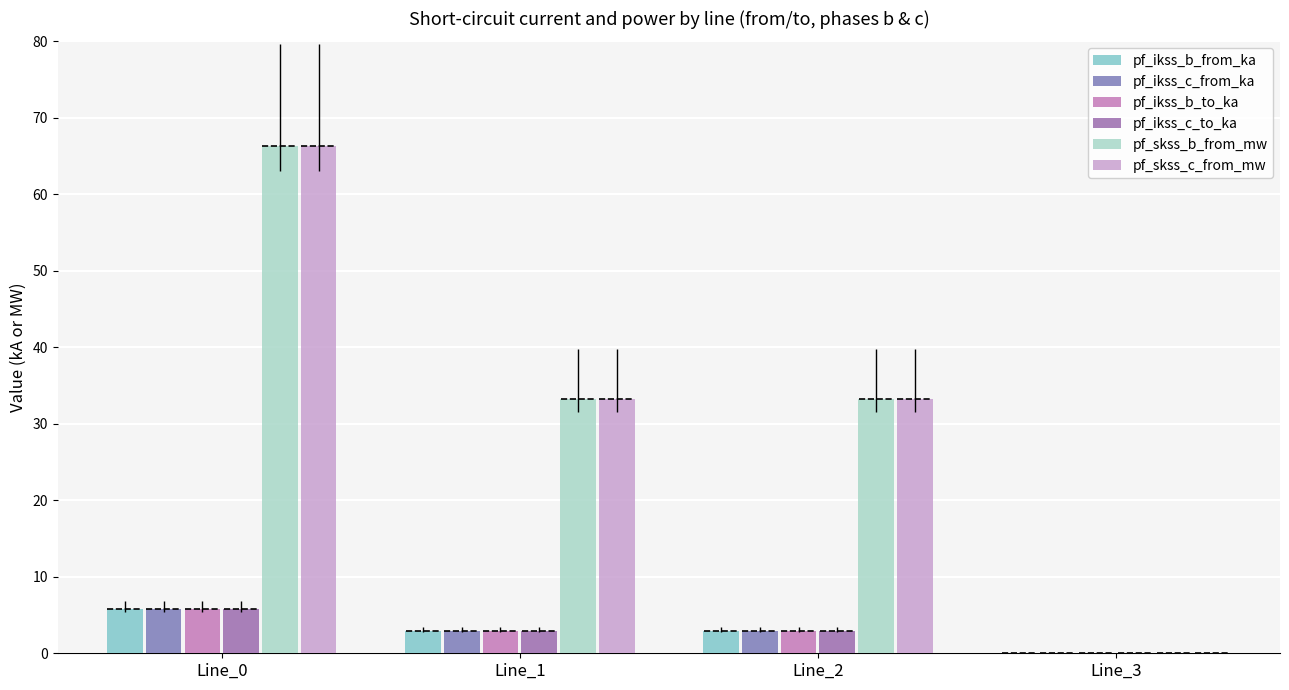

What is the difference between the highest and lowest values at Line_0?

60.6